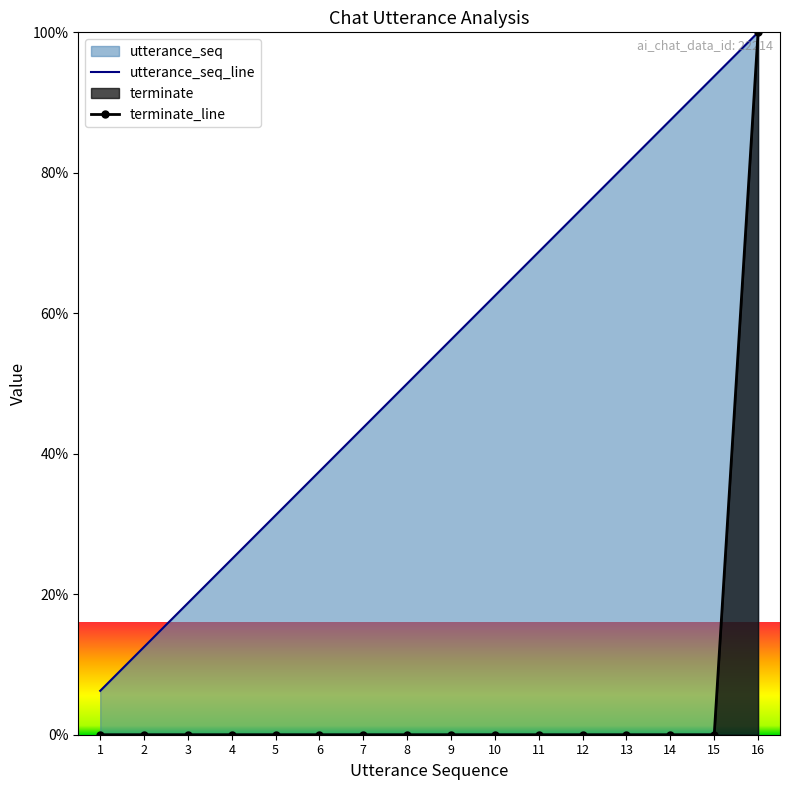

True or false: utterance_seq_line and terminate_line cross at least once.

False